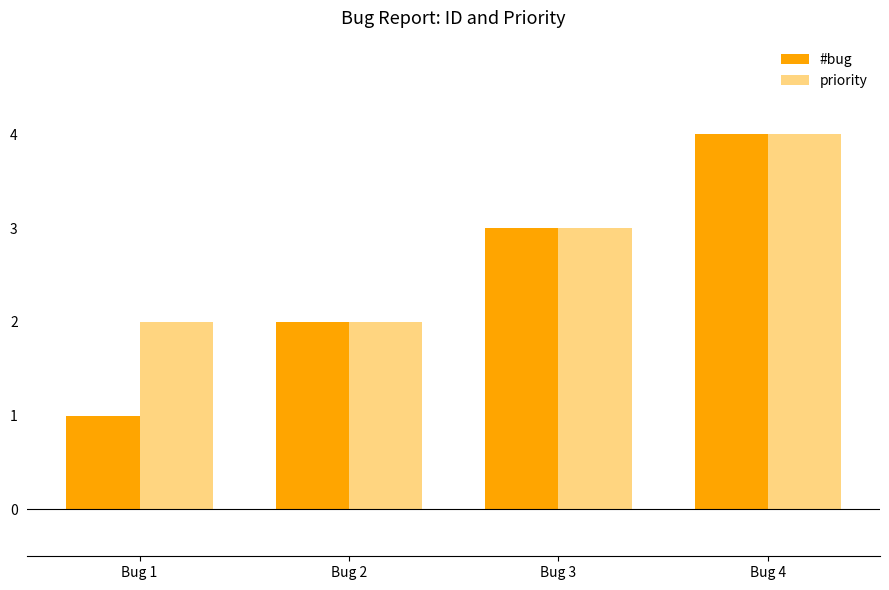

What is the approximate value of #bug at Bug 4?

4